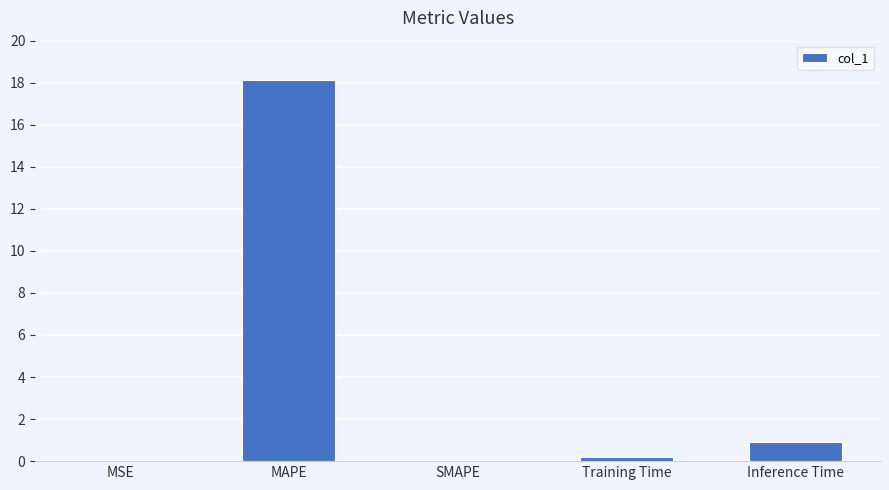

What is the greatest value displayed?

18.1